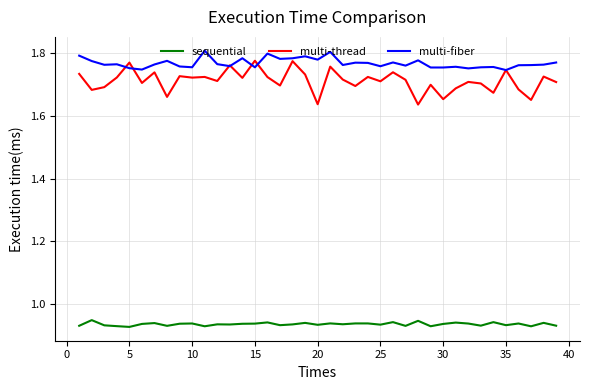

Which series has the widest spread of values?

multi-thread